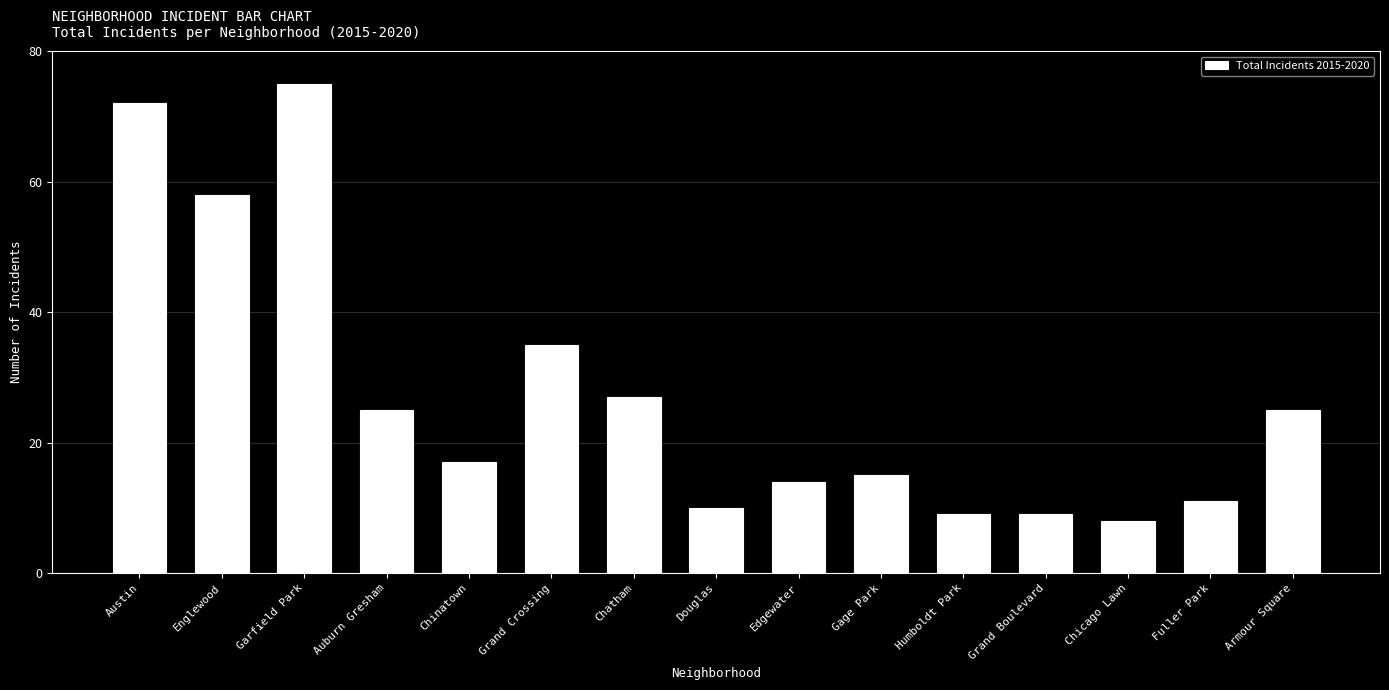

What is the difference between the second highest and minimum values?

64